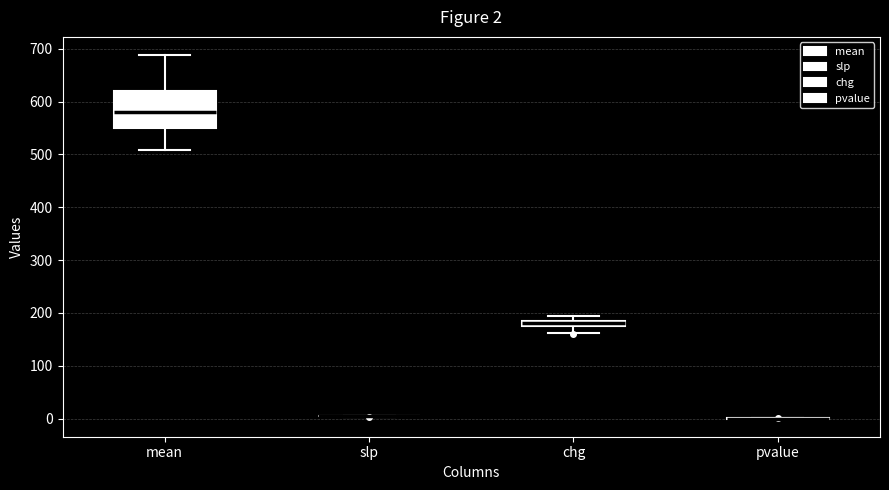

Which box is the tallest, from its lower edge to its upper edge?

mean